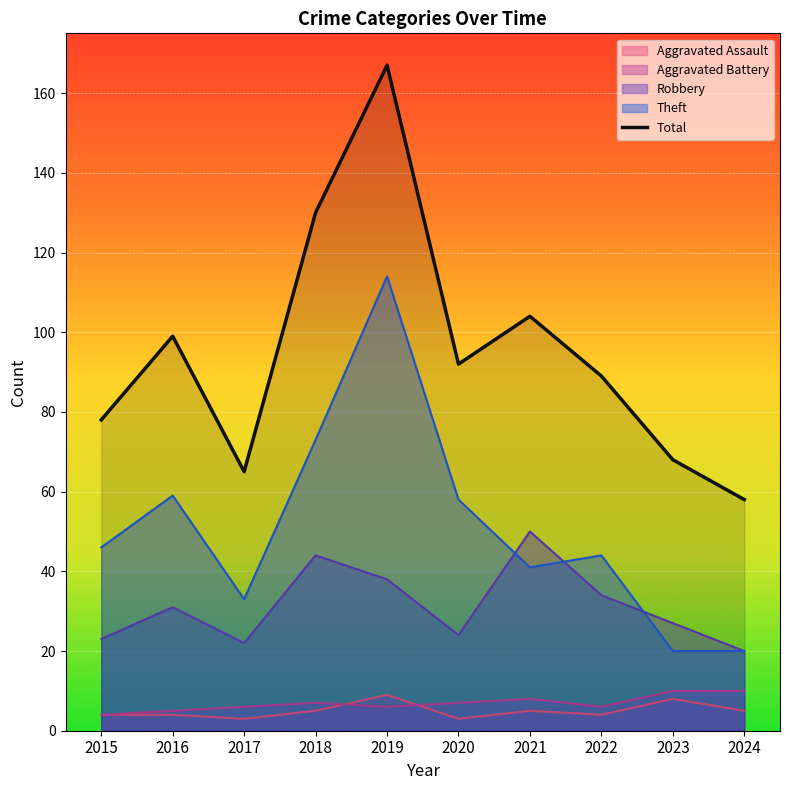

What is the value of the 10th point from the left?

58